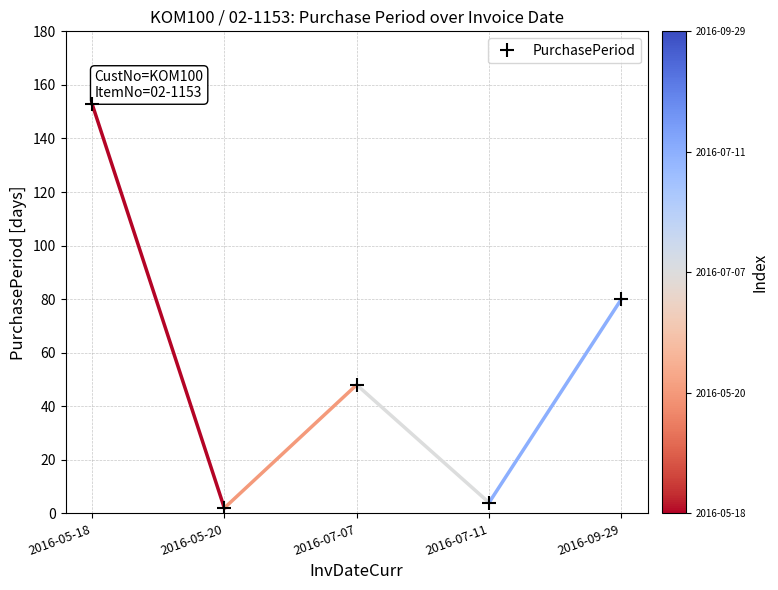

Read the value at 2016-09-29, to the nearest 10.

80